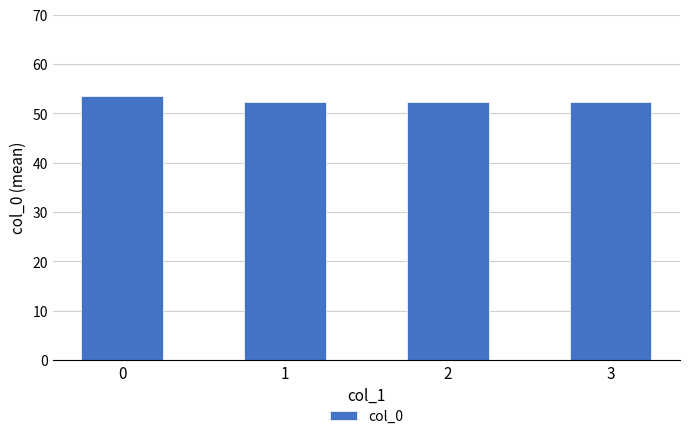

How many values are between 52 and 53?

3